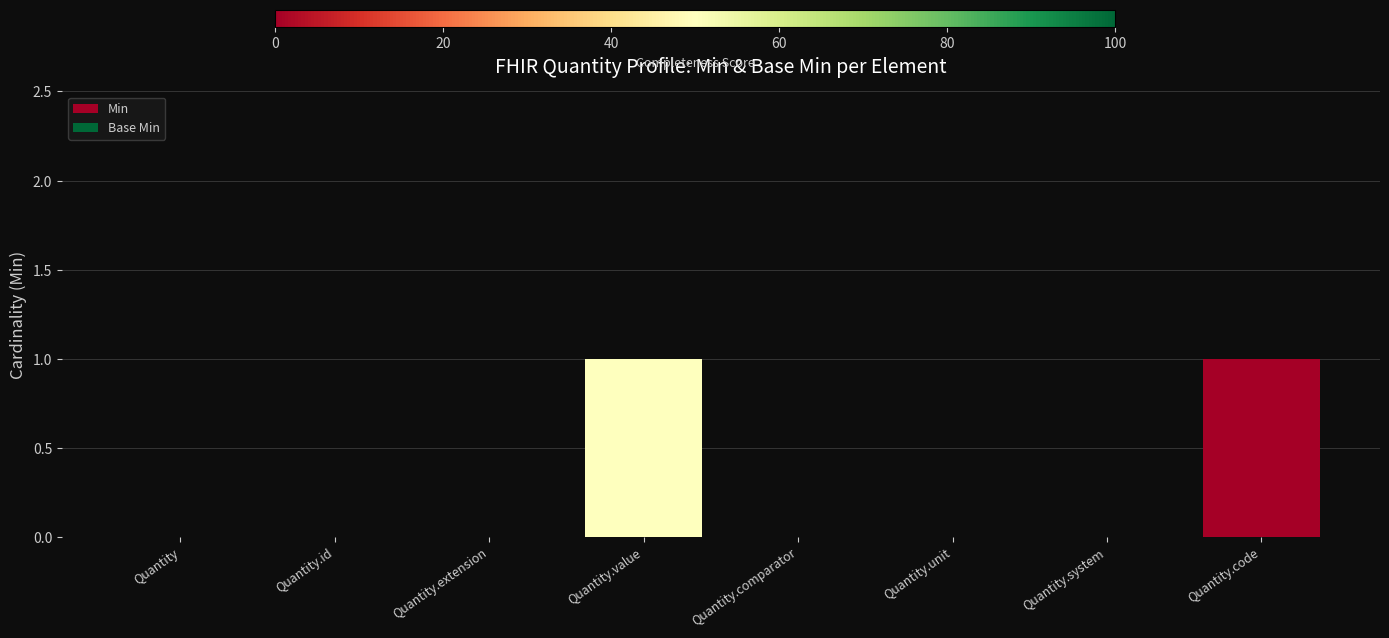

What is the value of the Base Min bar at the 8th from the left?

1